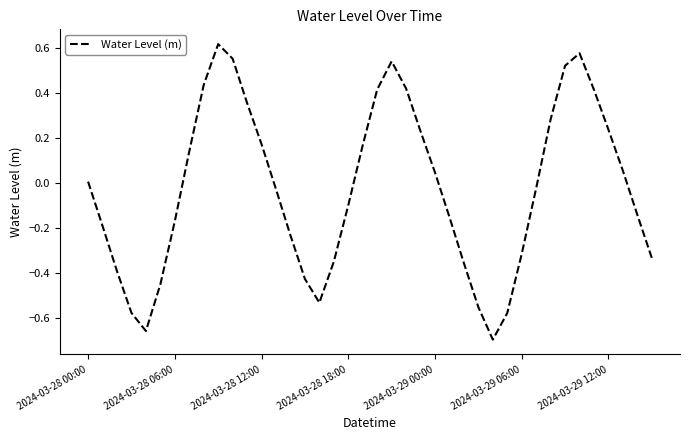

Is it true that the value at 2024-03-28 00:00 is 0.0?

True